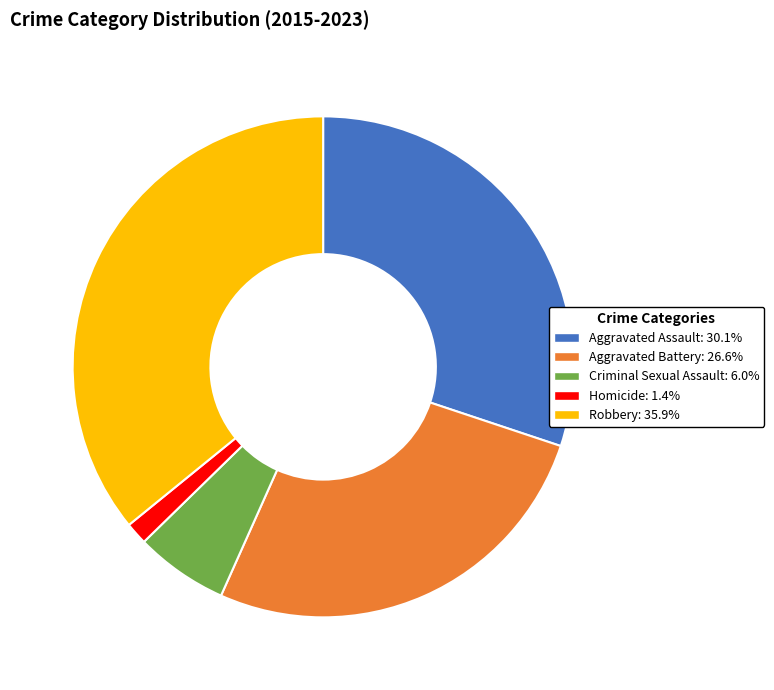

What is the ratio of the value at Aggravated Battery to the value at Criminal Sexual Assault?

4.4